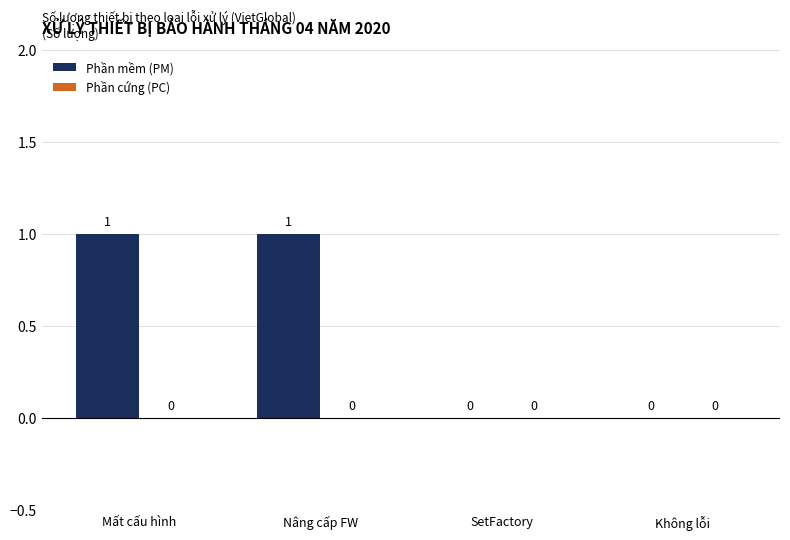

The value at SetFactory is -1. True or false?

False